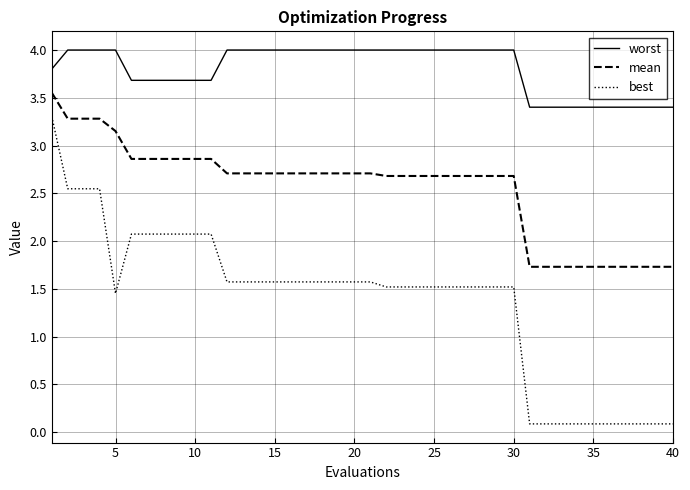

How many lines are shown in the chart?

3